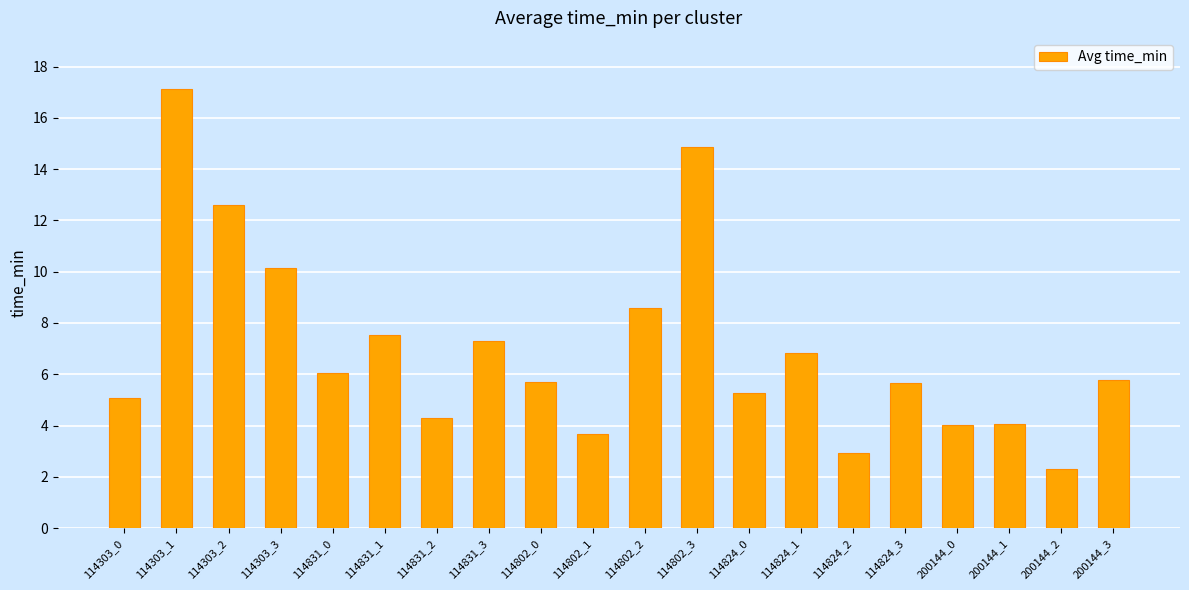

How many bars are there in total?

20